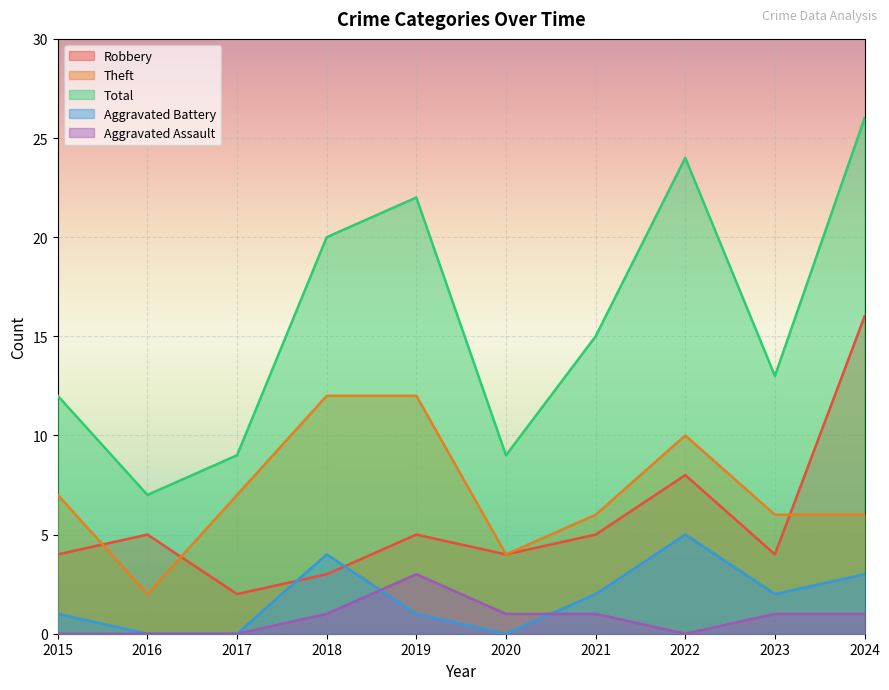

Does the chart display data point markers on the line(s)?

No